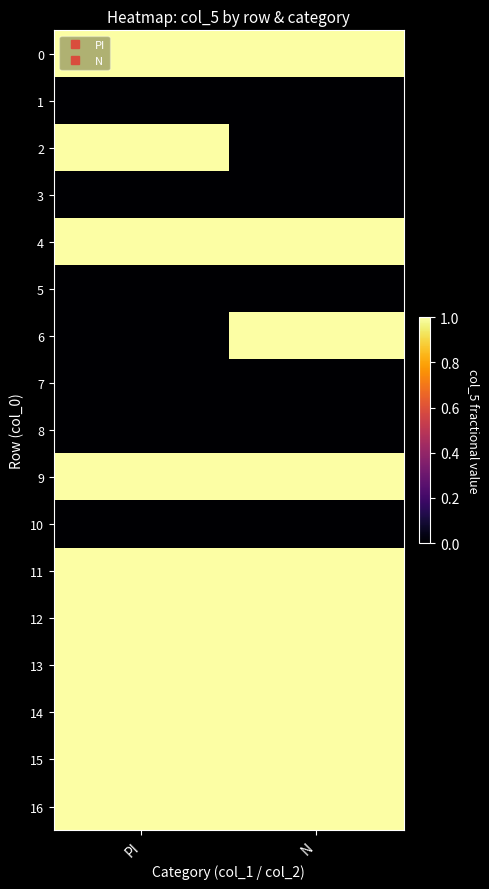

Which label corresponds to the smallest value in the chart?

PI